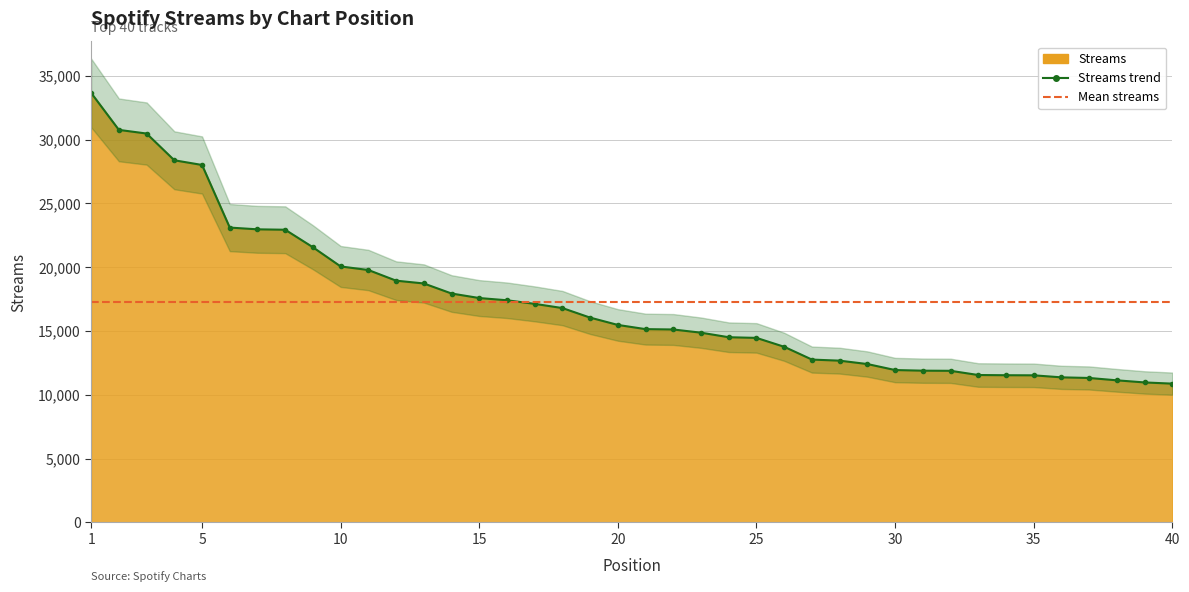

What is the sum of the values at 17 and 2?

47884